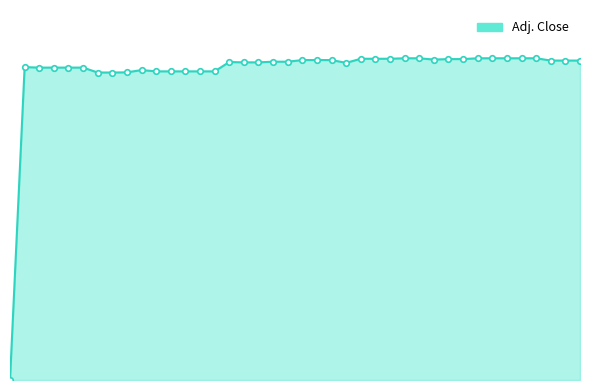

Is this an area chart (filled region under the line)?

Yes